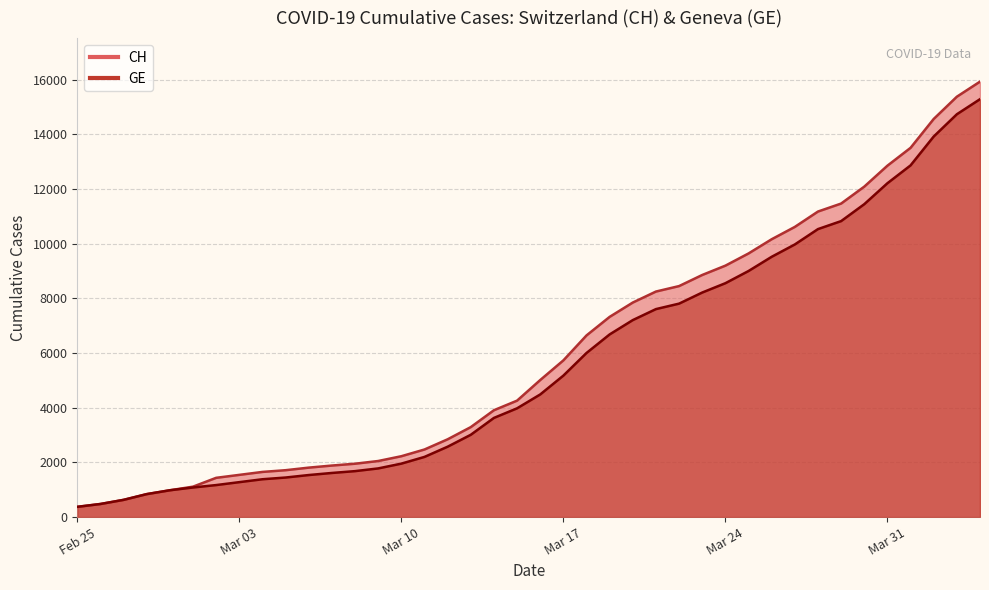

True or false: CH has a value of 9196 at Mar 24.

True